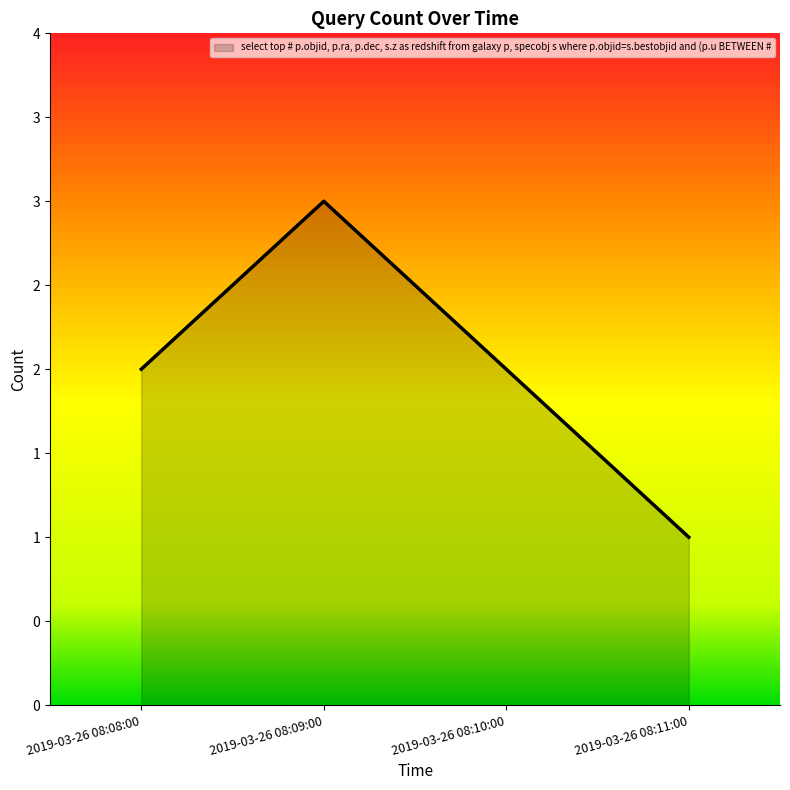

Does the chart display data point markers on the line(s)?

No